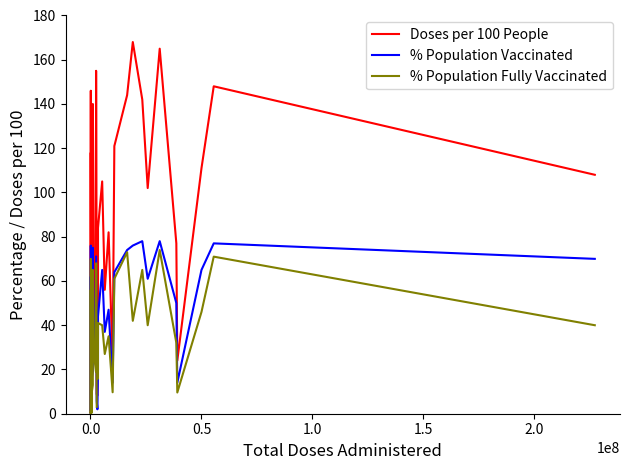

What is the smallest value displayed?

0.1